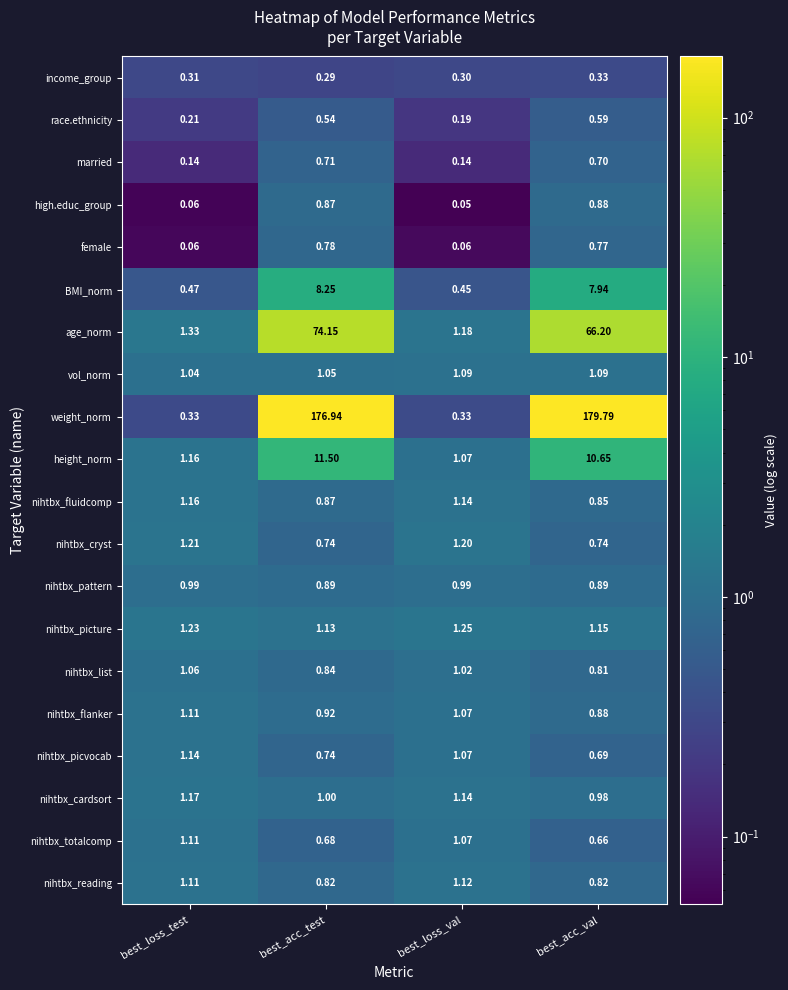

What is the spread (max minus min) of values at best_loss_val?

1.2